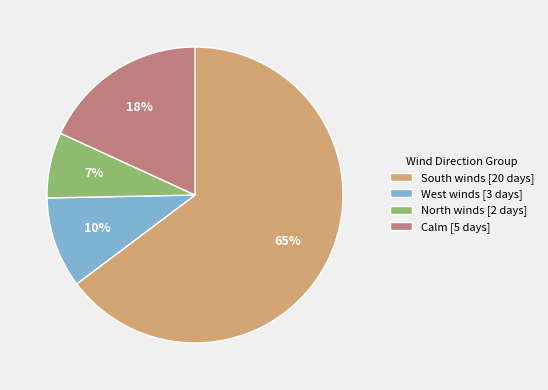

To the nearest percent, what is the difference between the largest and smallest slice percentages?

58%